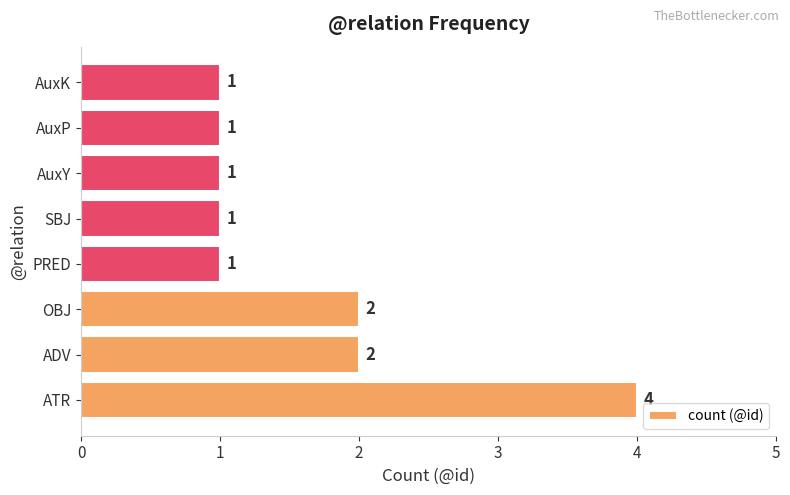

Count the values in the range 1 to 2.

7